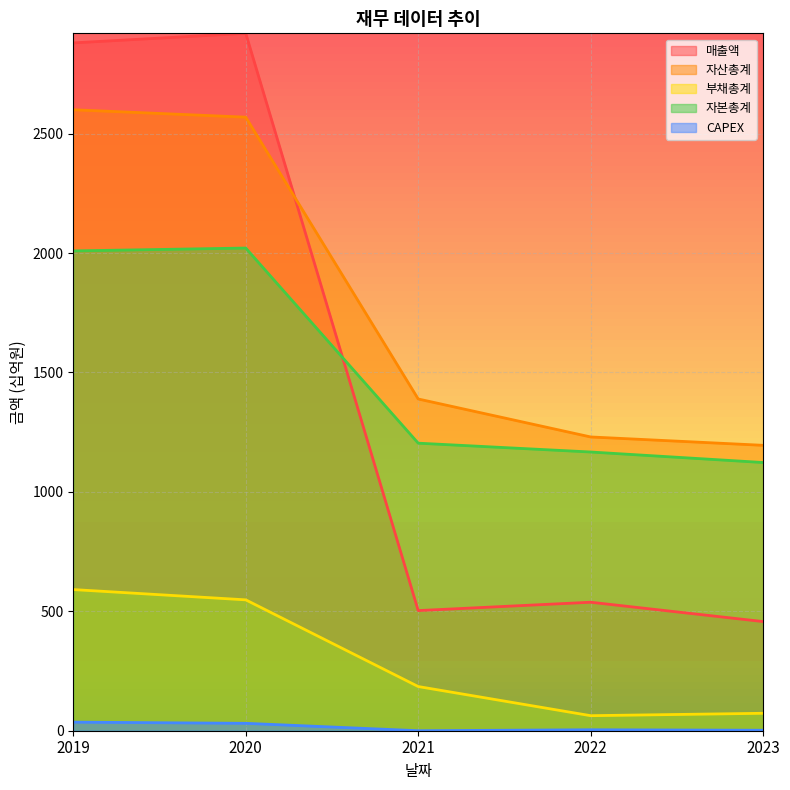

Which category has the highest value in the 부채총계 series?

2019